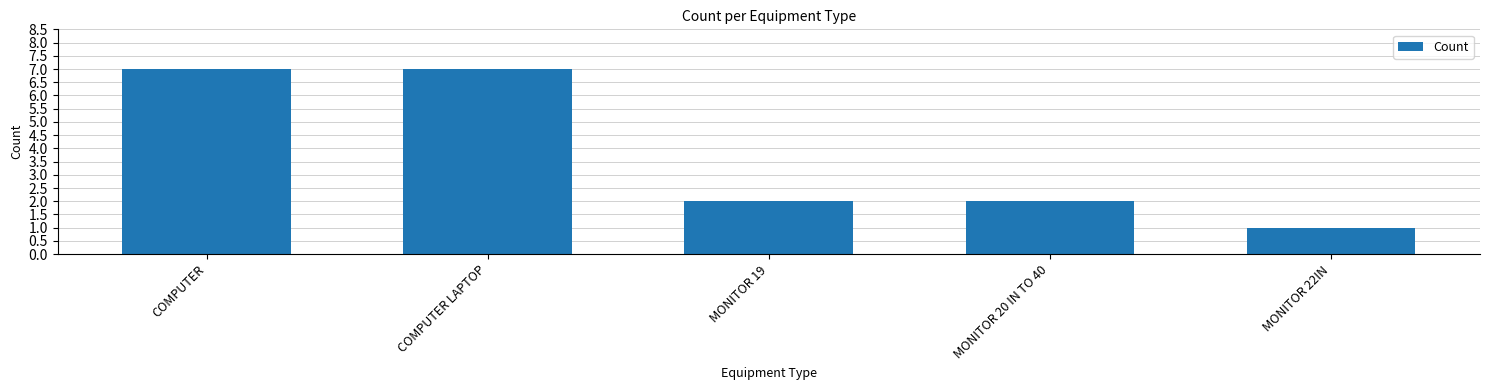

What is the difference between the values at COMPUTER LAPTOP and MONITOR 20 IN TO 40?

5